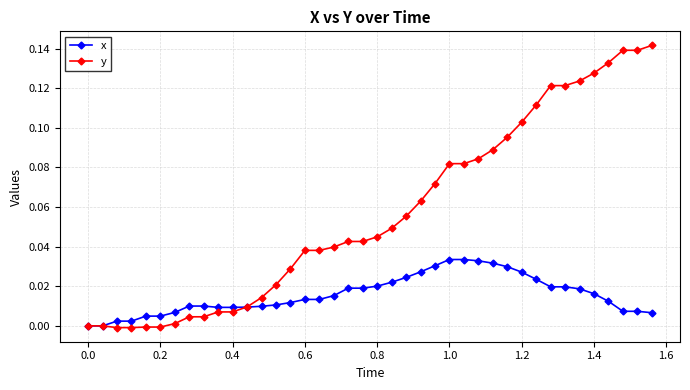

Rank the series by their maximum value, from lowest to highest.

x, y